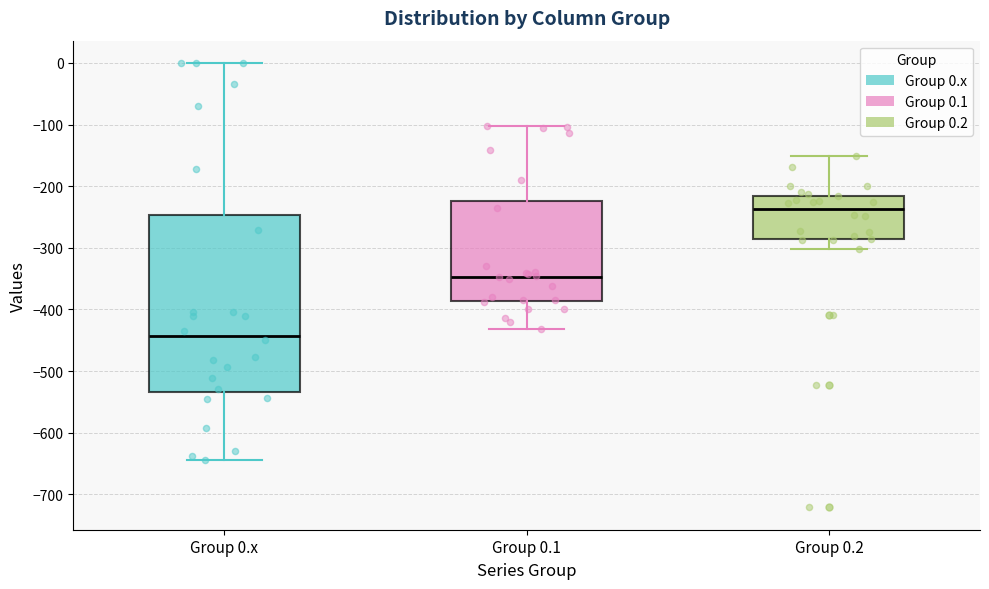

Which box is the tallest, from its lower edge to its upper edge?

Group 0.x